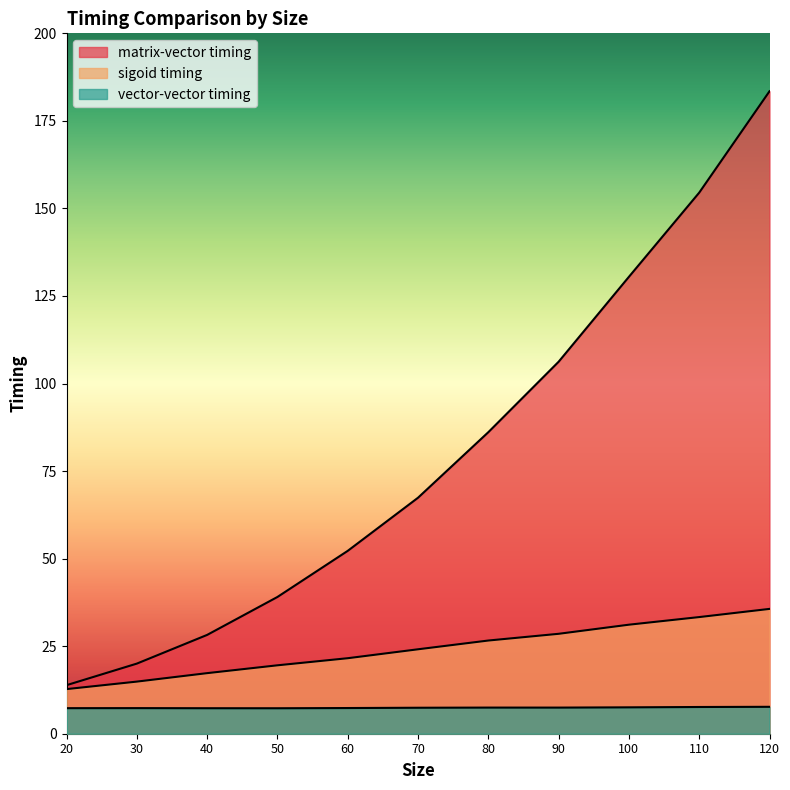

At which label does matrix-vector timing reach its minimum?

20